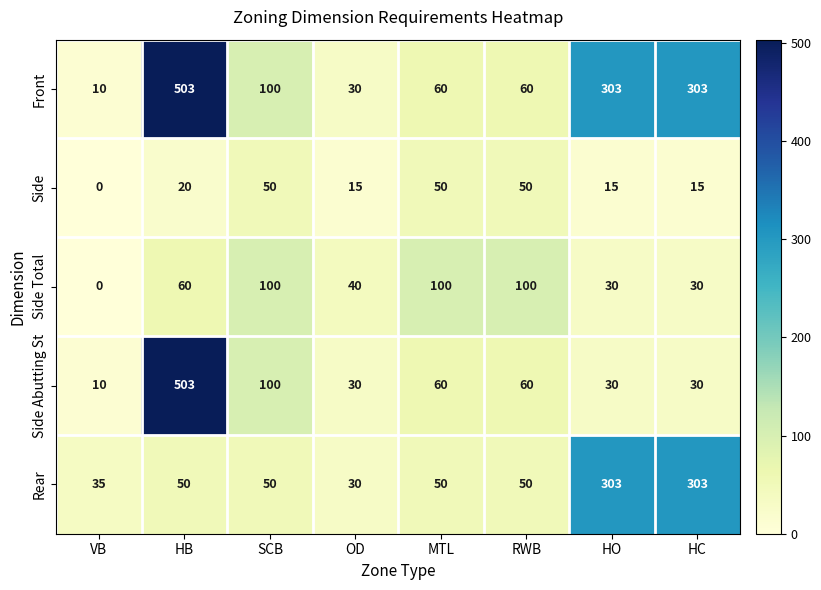

What is the spread (max minus min) of values at OD?

25